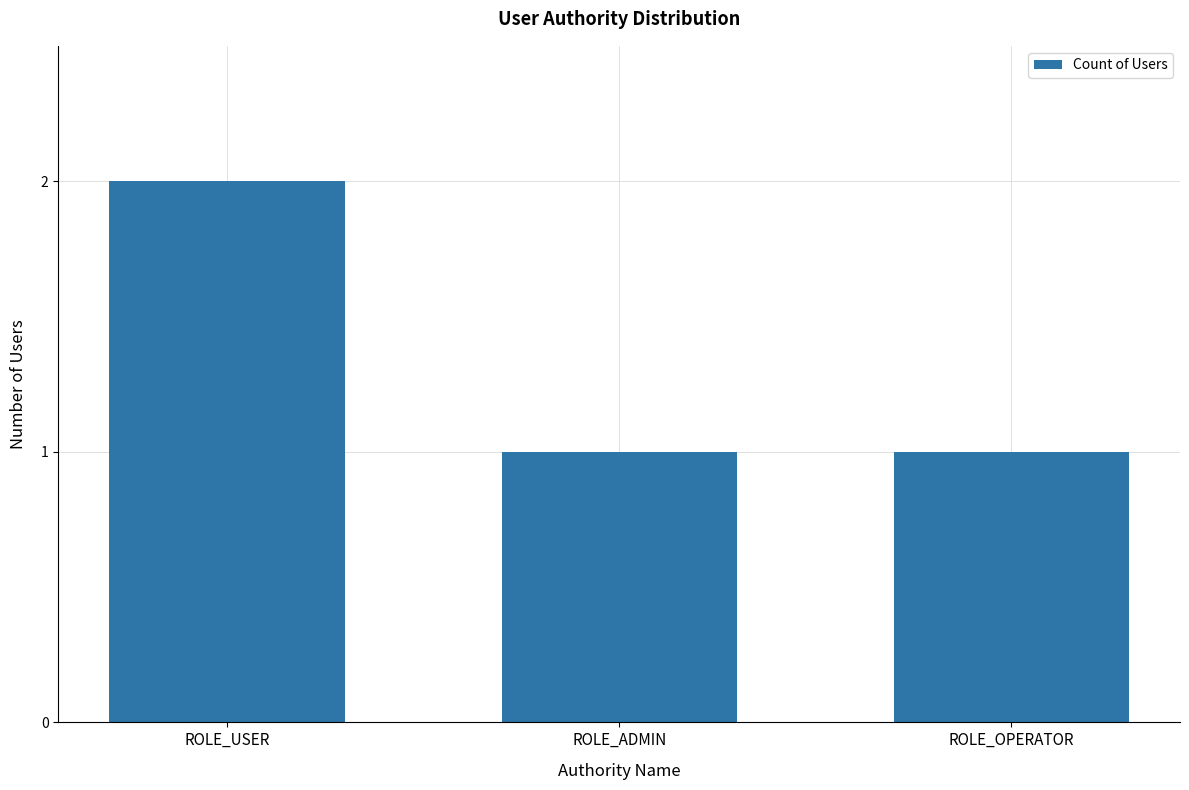

Between ROLE_ADMIN and ROLE_USER, which is larger?

ROLE_USER